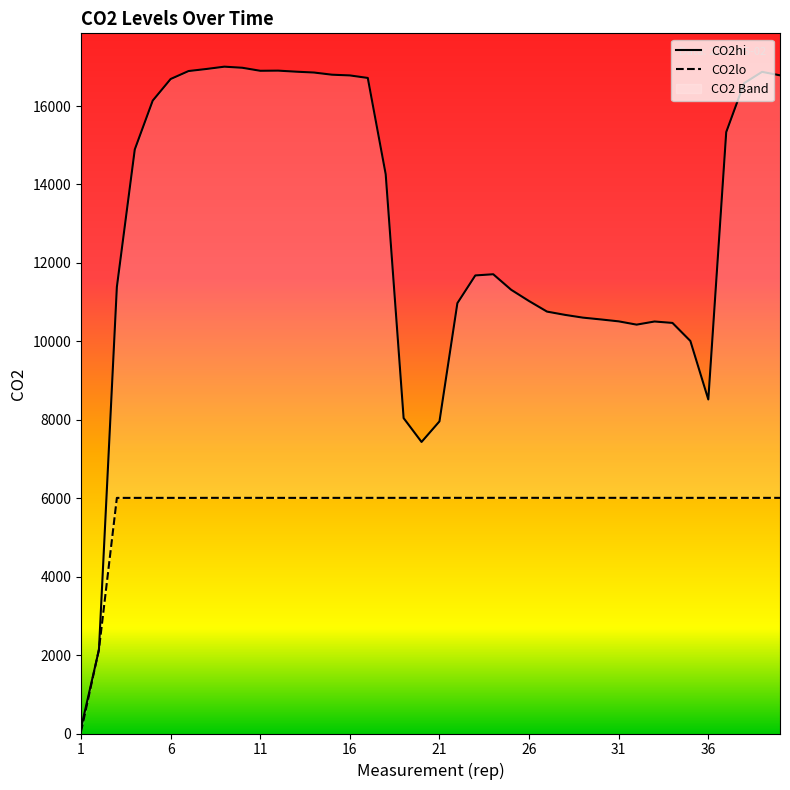

What is the maximum value shown in the chart?

17004.4